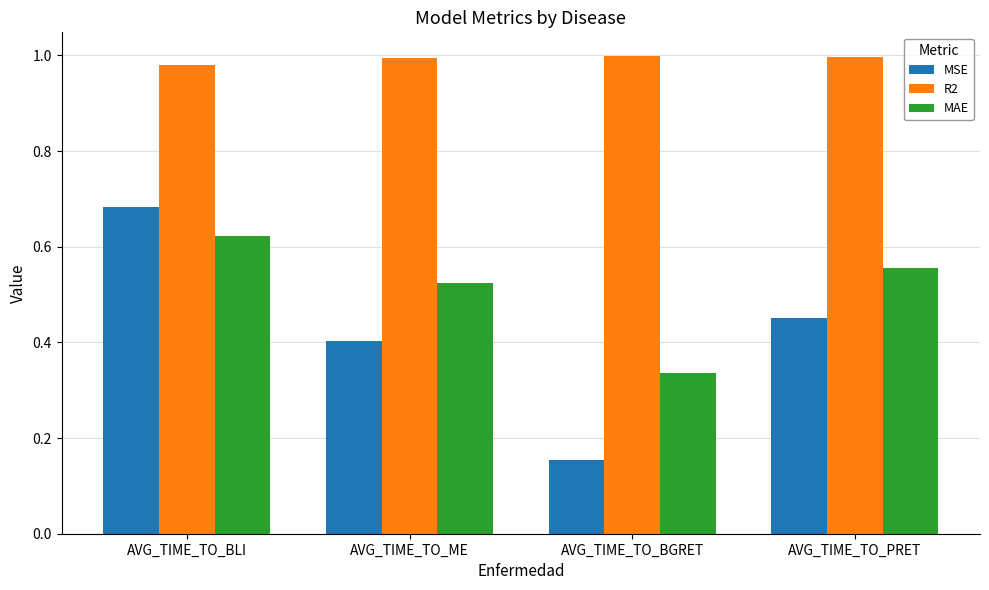

True or false: R2 has a value of 1.0 at AVG_TIME_TO_PRET.

True